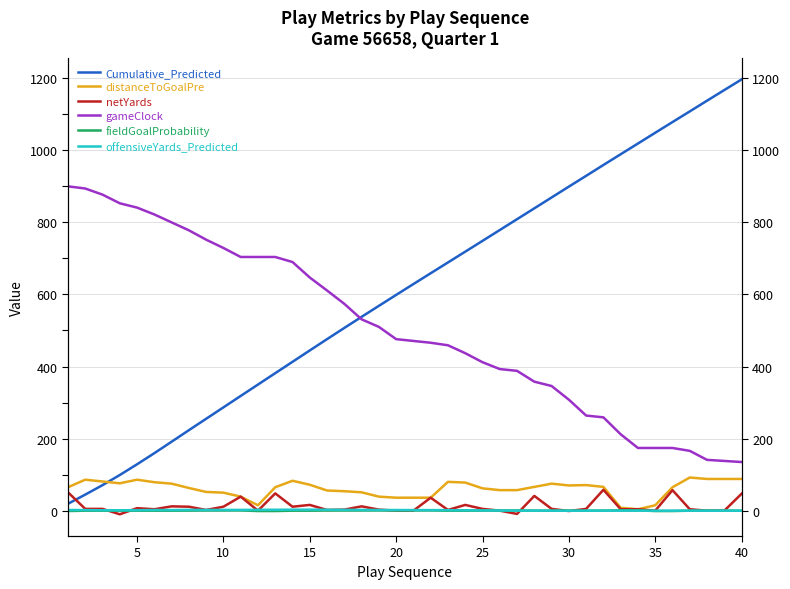

What is the lowest value of the gameClock series?

135.0